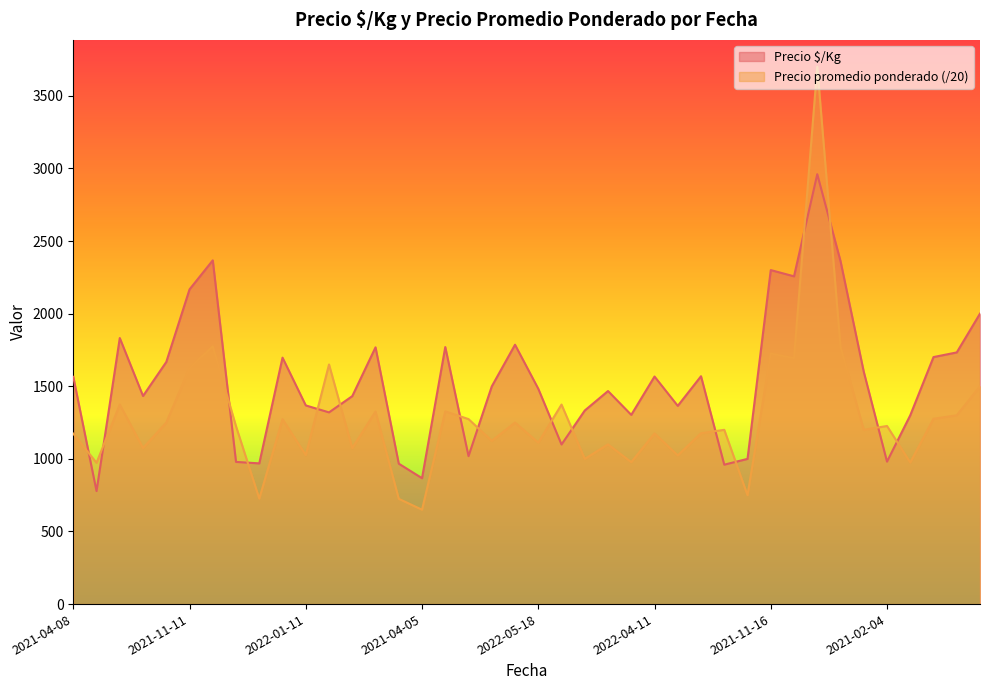

Is it true that Precio promedio ponderado equals 2176.5 at 2021-04-23?

False